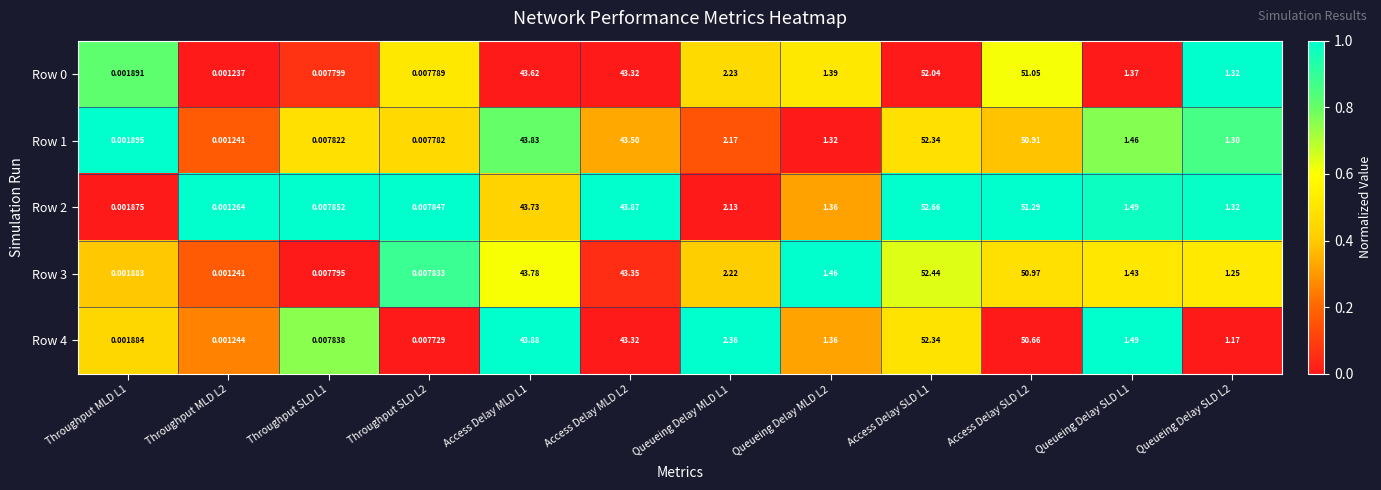

Which series has the largest range (max minus min)?

Row 2